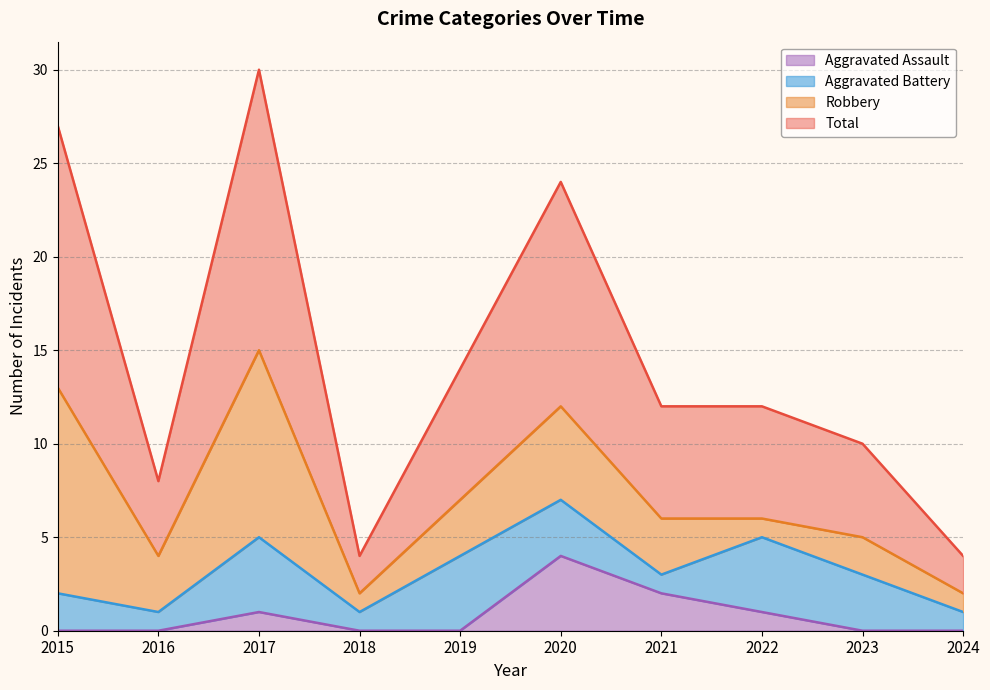

The value of Aggravated Assault at 2023 is 0. True or false?

True